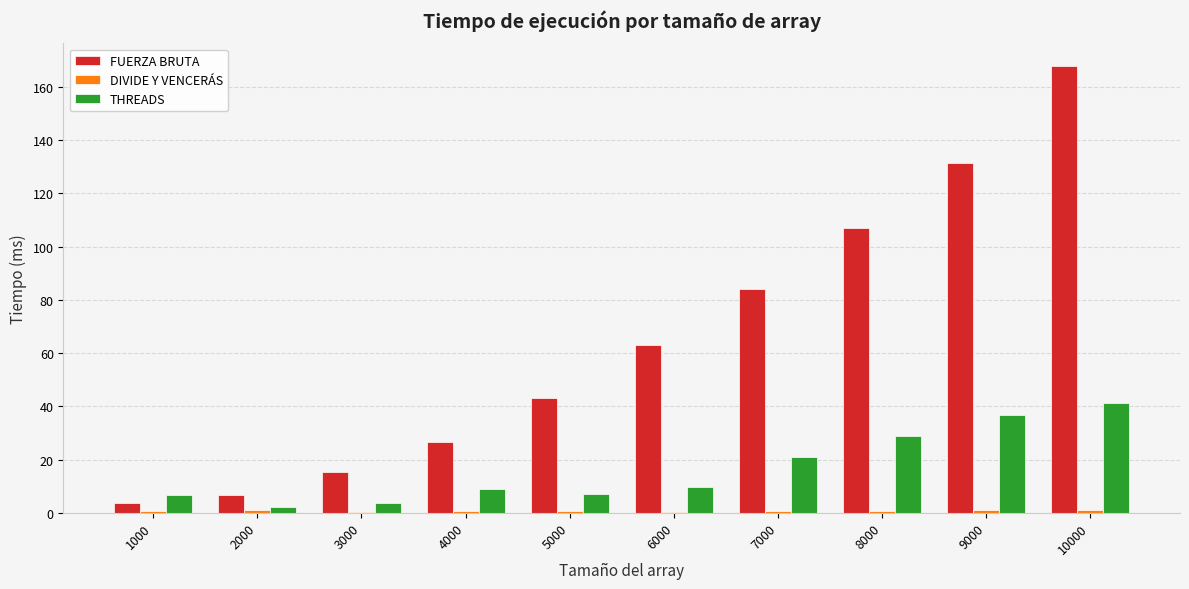

The FUERZA BRUTA series shows 6.8 at 2000. True or false?

True